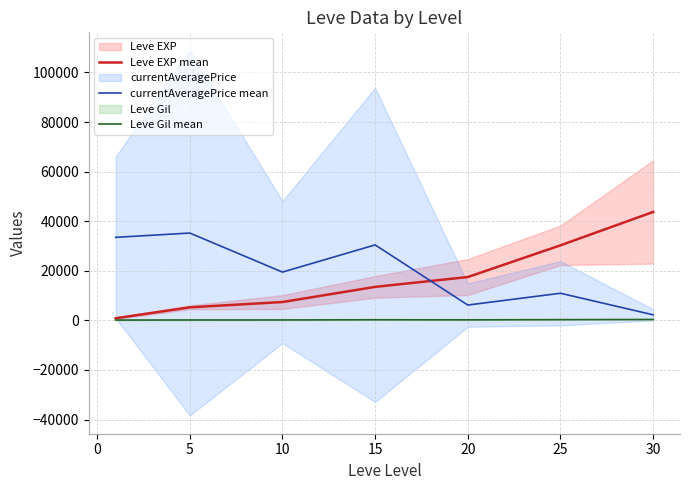

What is the average value of the Leve EXP mean series?

16930.2